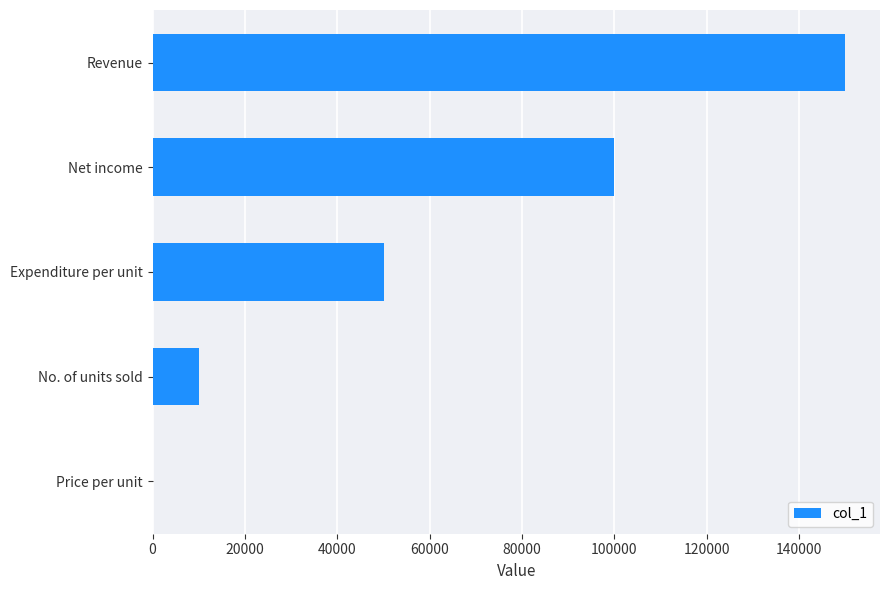

True or false: the data shows 100000 at Net income.

True